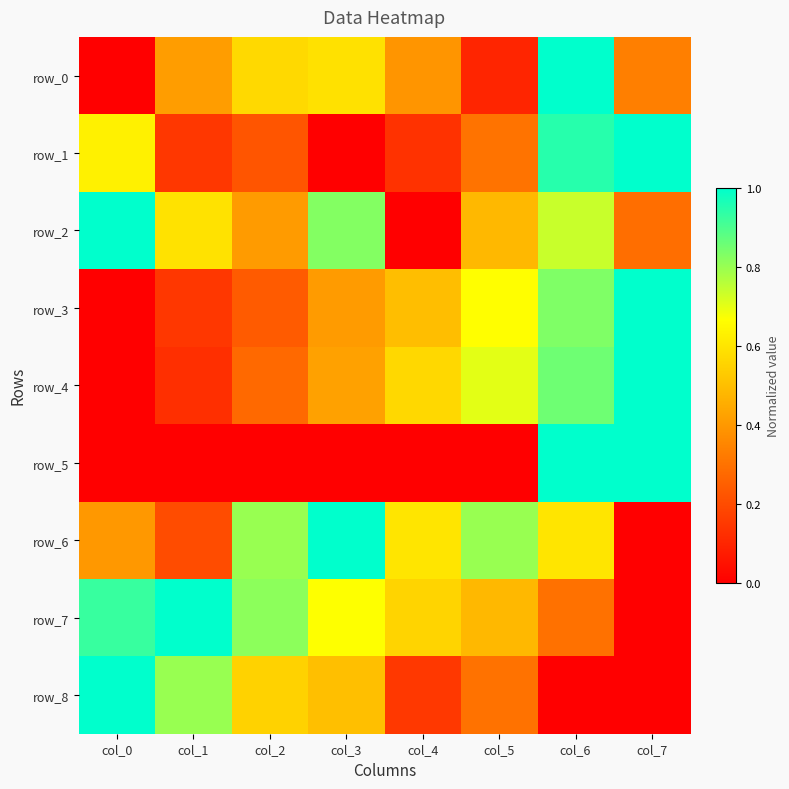

Count the row_8 values in the range 0 to 1.

8